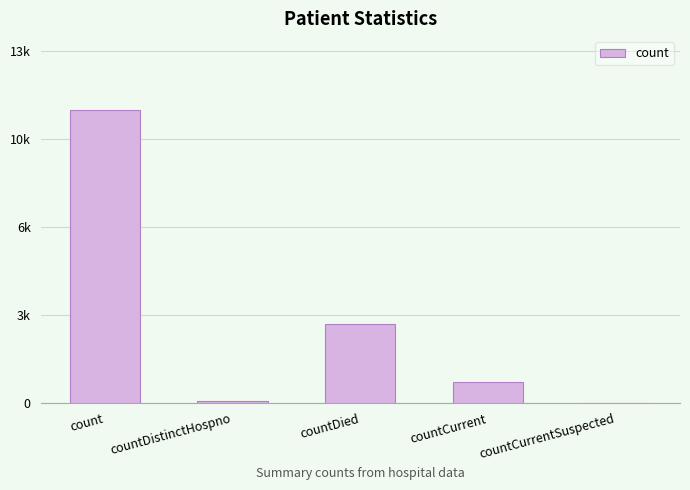

Does the chart contain stacked bars?

No